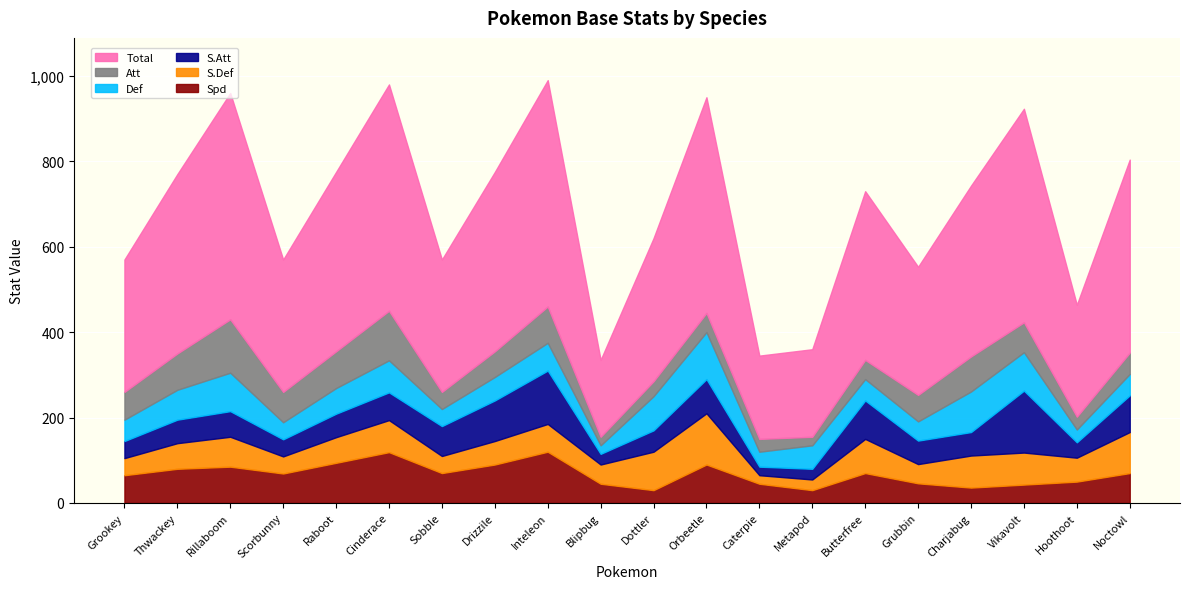

What position from the left is Rillaboom?

3